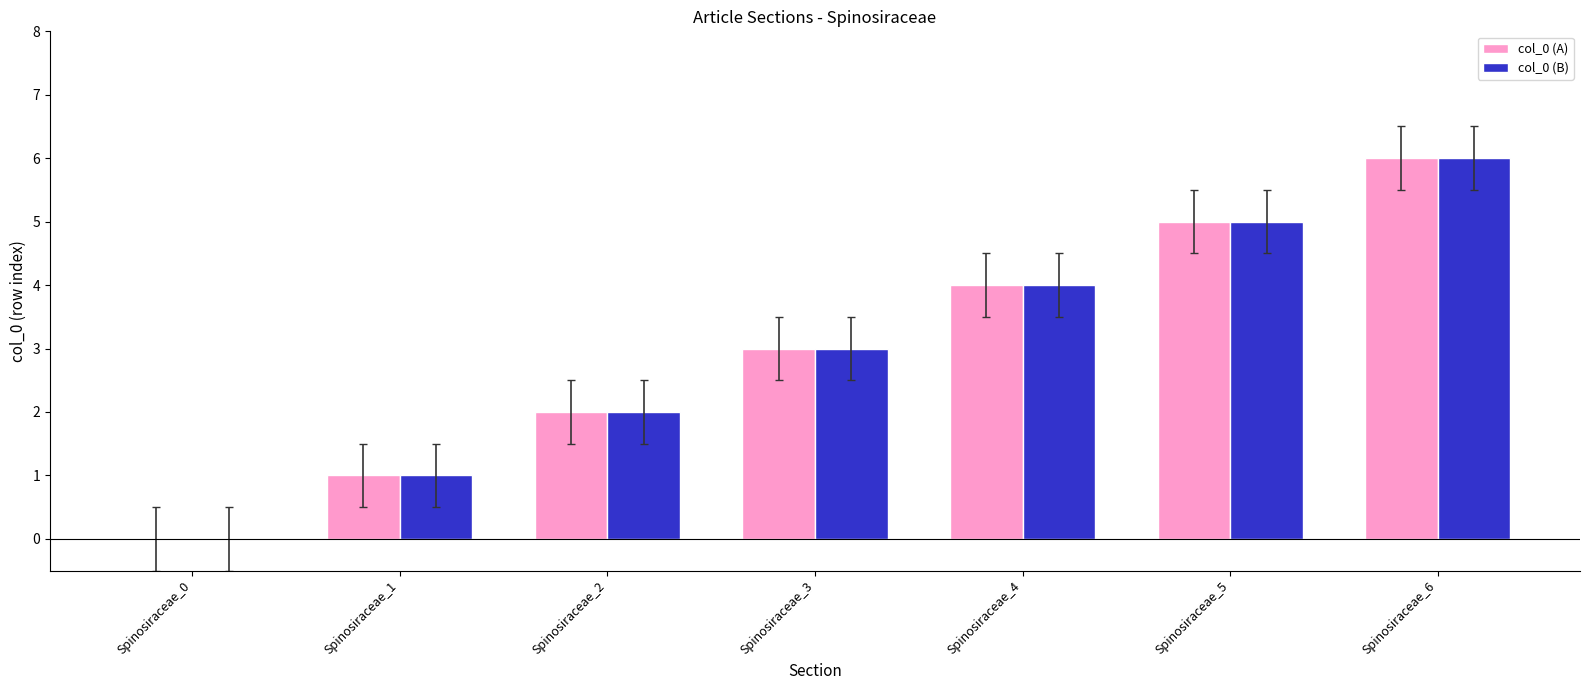

True or false: col_0 (B) has a value of 5 at Spinosiraceae_3.

False